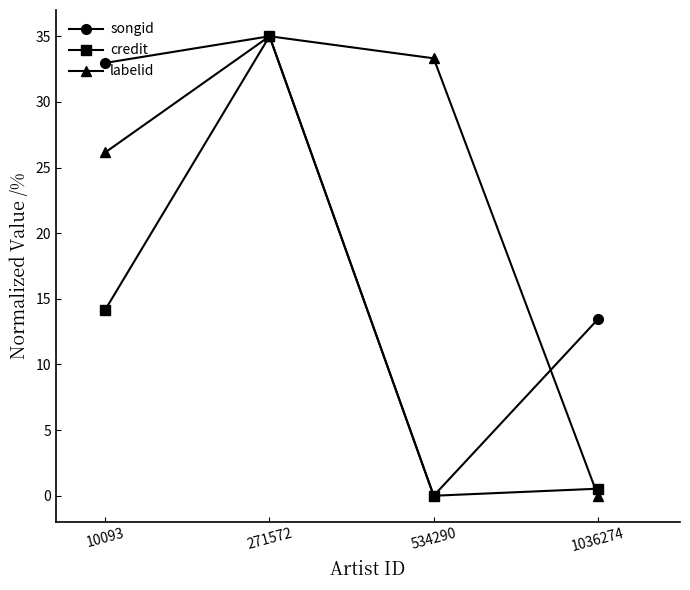

True or false: credit has more than 1 interior local peaks.

False